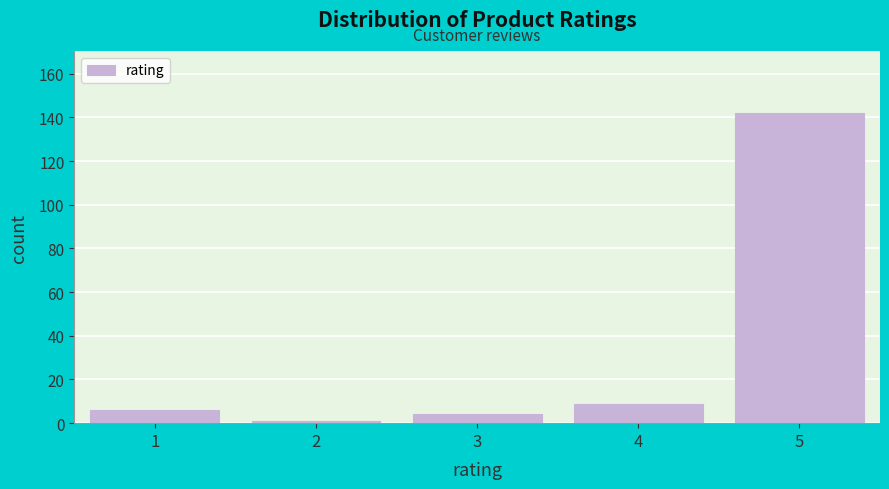

Reading left to right, what are all the values shown in this chart?

1=6	2=1	3=4	4=9	5=142